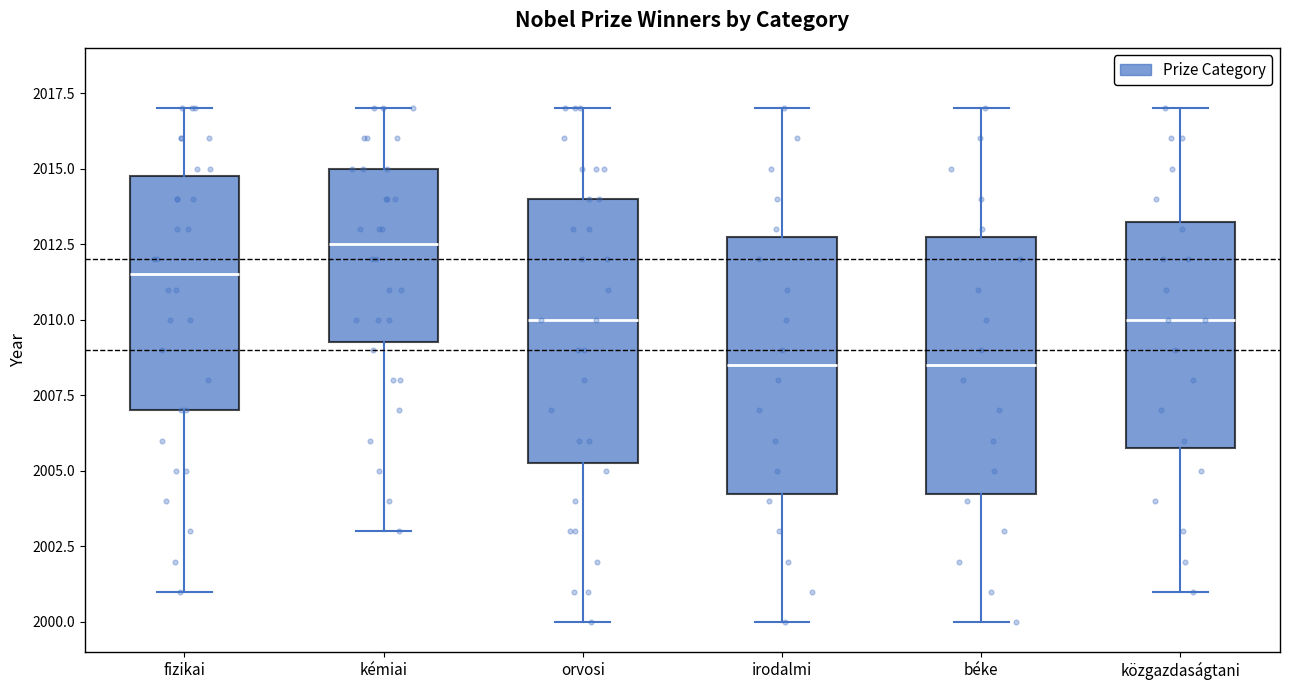

Which box has the highest median line?

kémiai